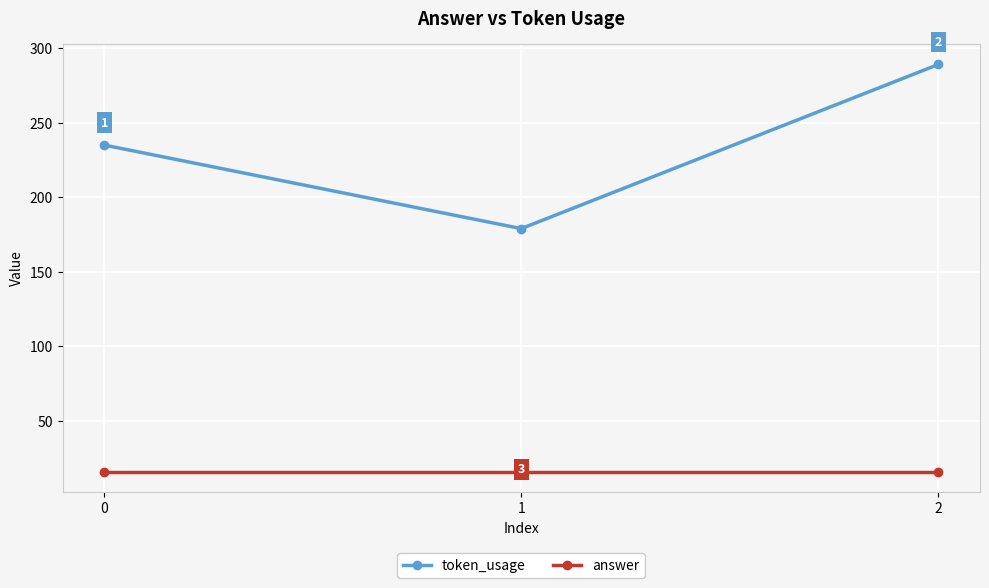

Is it true that token_usage equals 289 at 2?

True